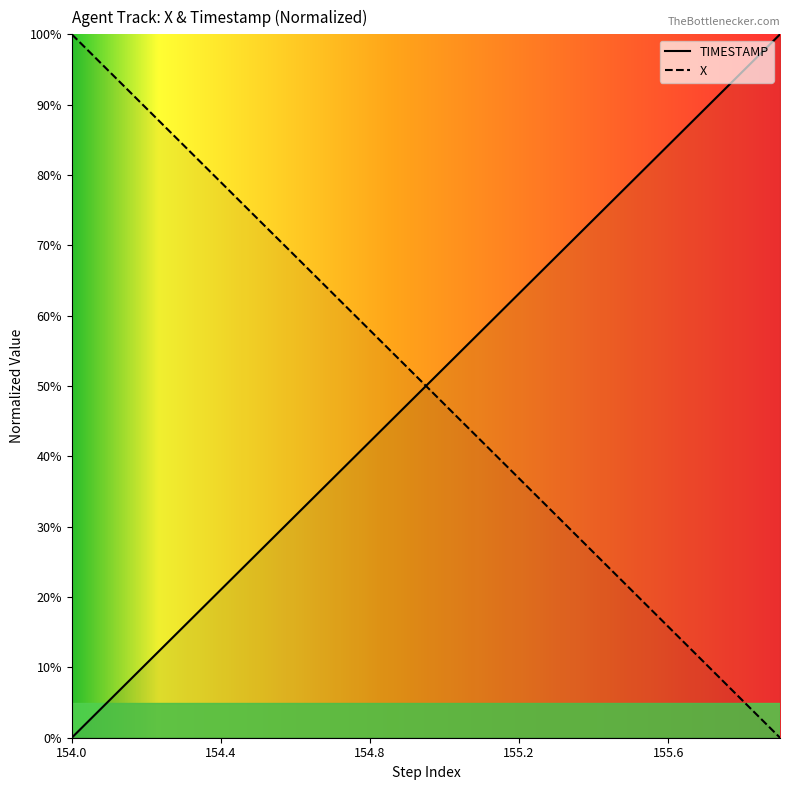

True or false: X has more than 0 interior local peaks.

False